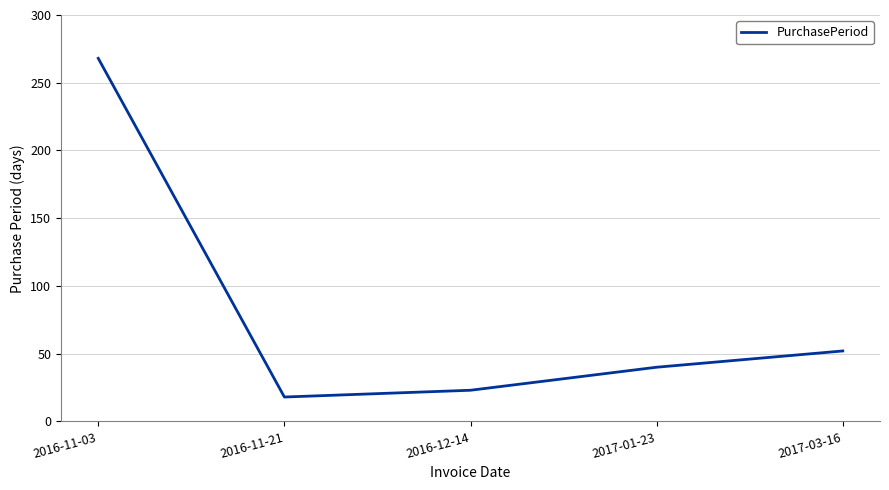

Is it true that the value at 2016-11-21 is 9?

False